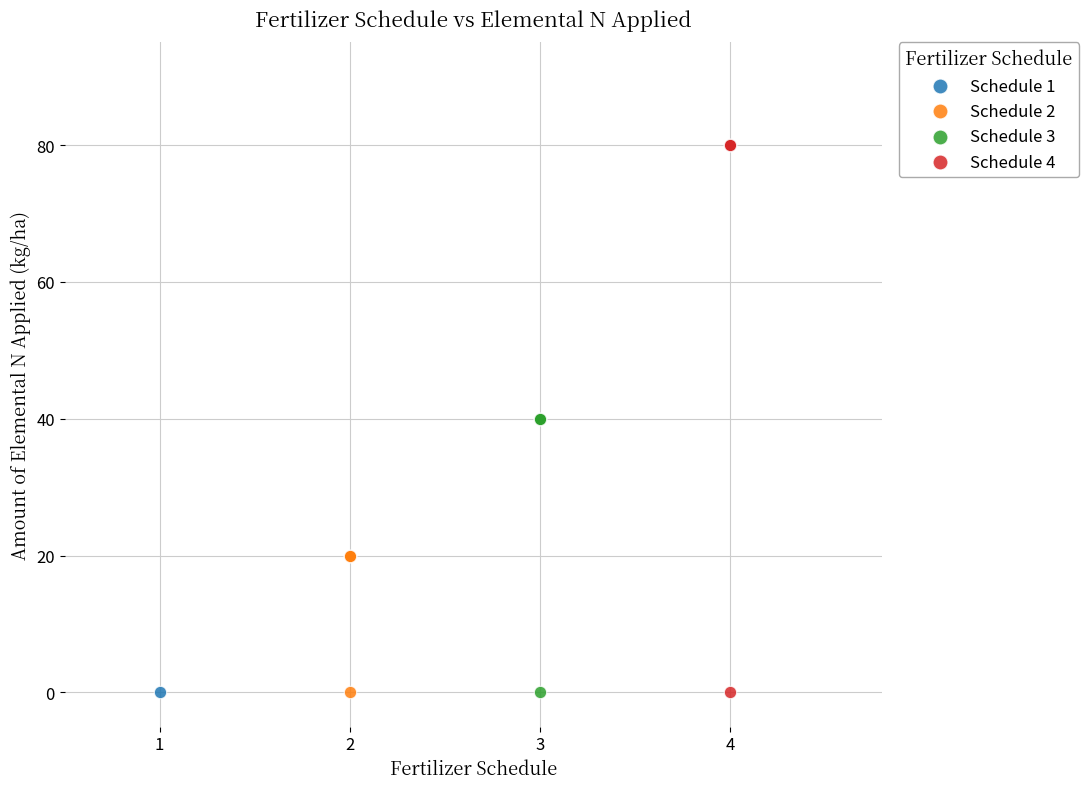

Which series contains the highest Y value?

Schedule 4